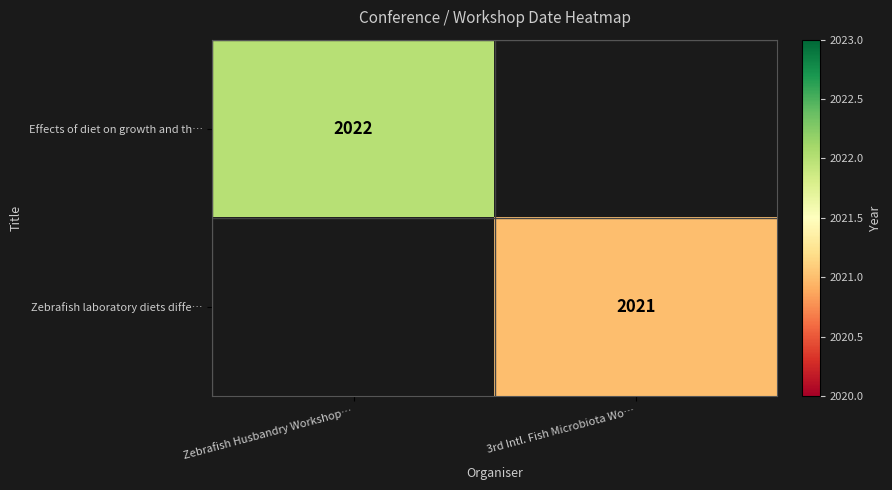

Is the value of Zebrafish laboratory diets diffe… at 3rd Intl. Fish Microbiota Wo… greater than the value of Effects of diet on growth and th… at Zebrafish Husbandry Workshop…?

No